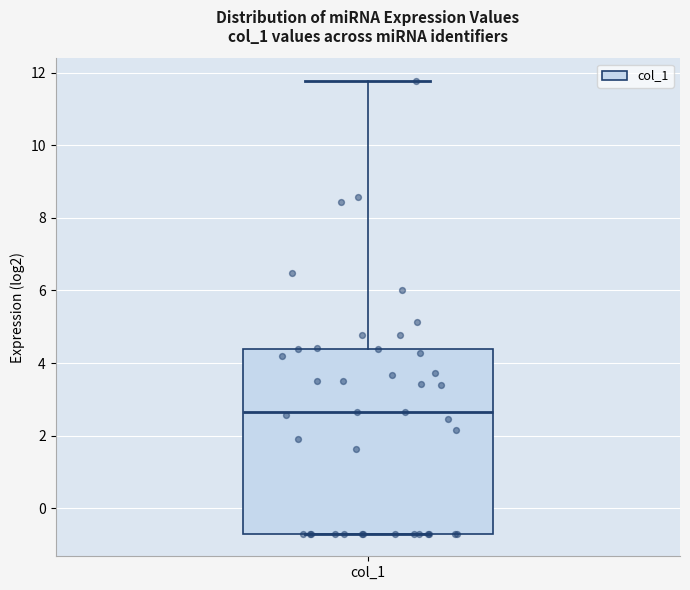

Transcribe this box plot: give where the median line is, the range the box spans, and where the two whiskers end, as read against the y-axis. The values are not printed on the chart, so give them approximately, as read against the axis.

median 2.6, box -0.8 to 4.4, whiskers -0.8 to 11.8